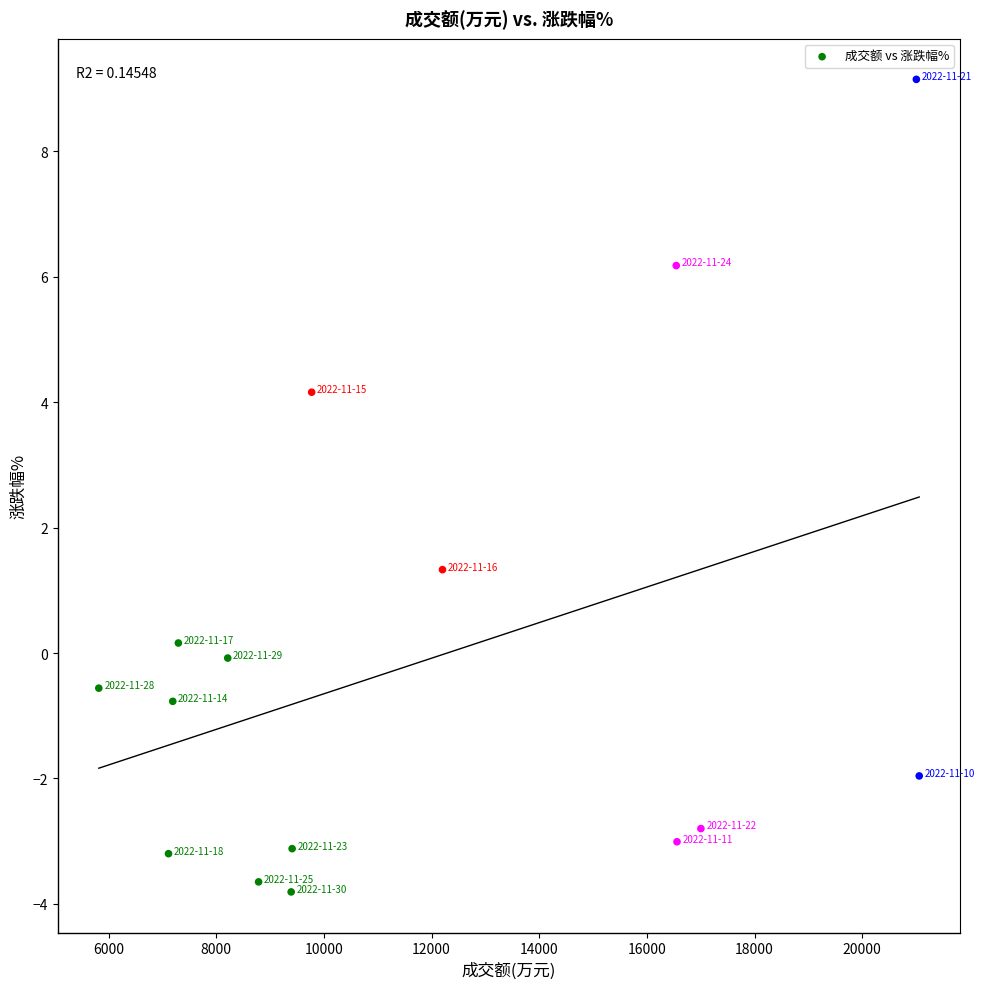

What is the range of X values (max minus min)?

15239.0